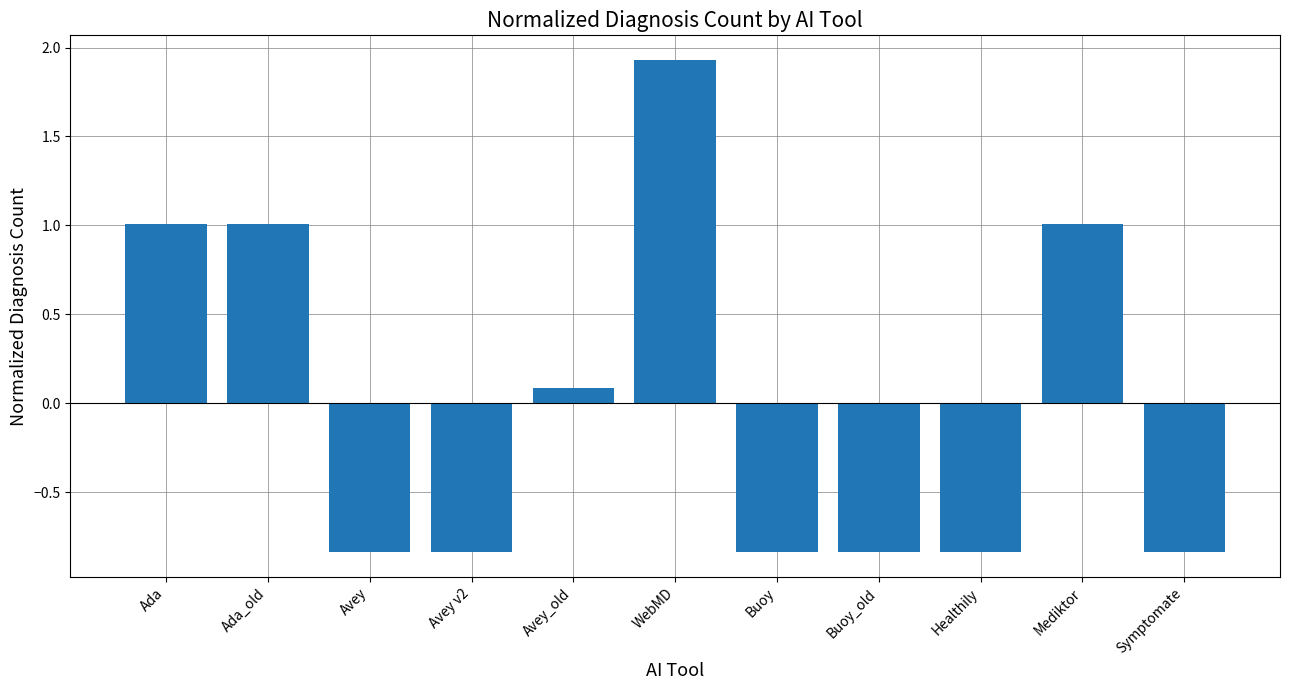

The value at Avey_old is 0.1. True or false?

True